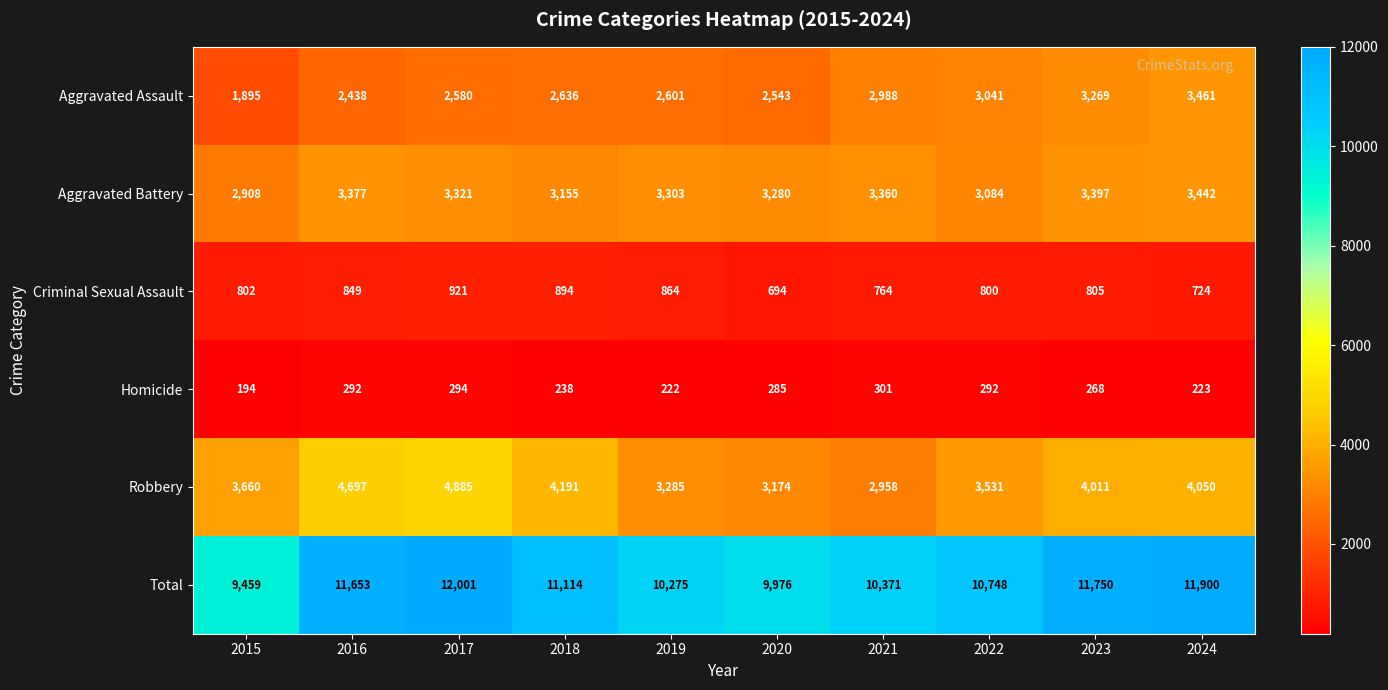

Rank the series at 2019 from highest to lowest value.

Total, Aggravated Battery, Robbery, Aggravated Assault, Criminal Sexual Assault, Homicide